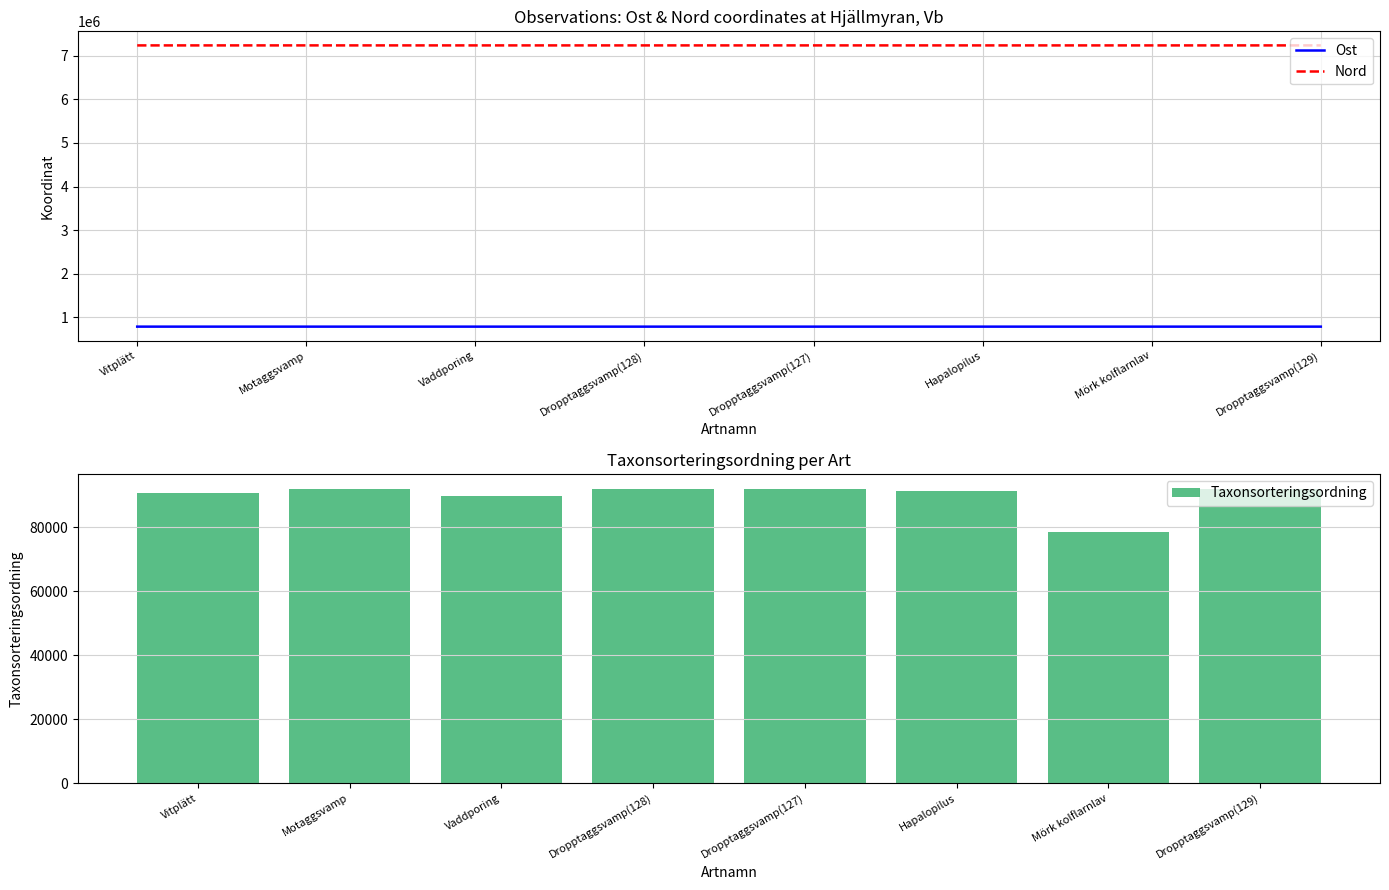

What is the sum of all Taxonsorteringsordning values?

718191